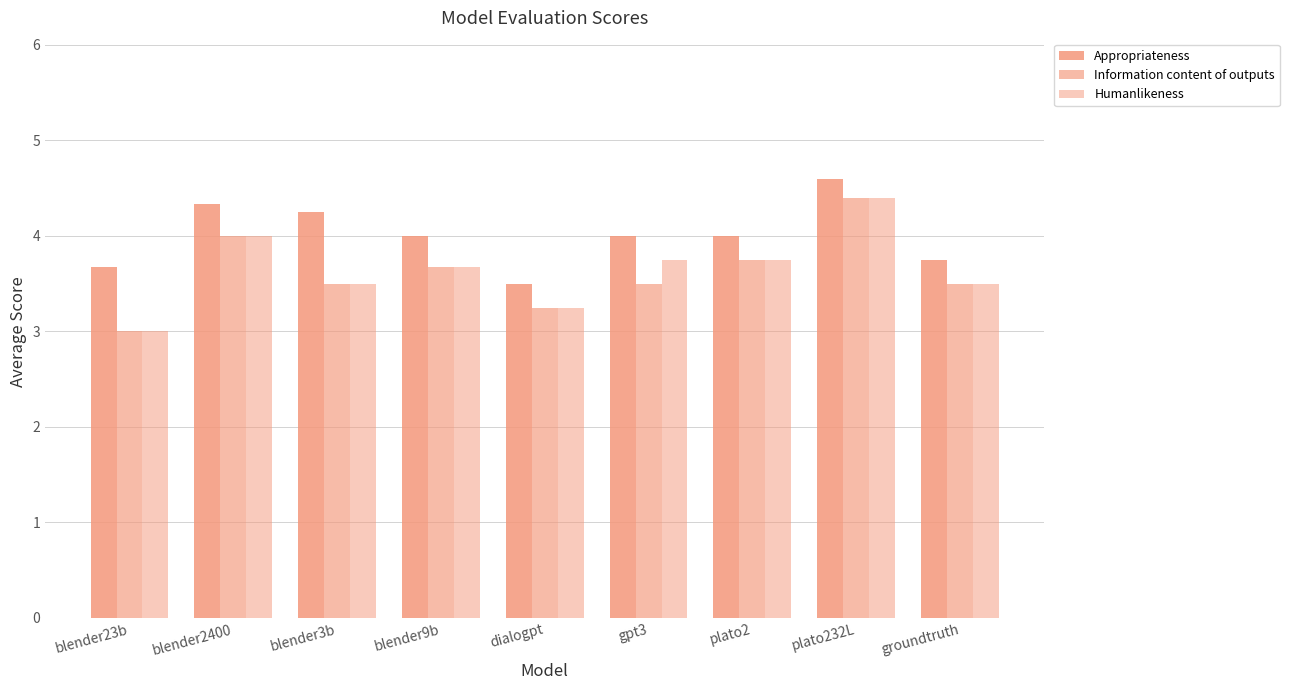

Is the value of Information content of outputs at blender23b greater than the value of Appropriateness at plato232L?

No